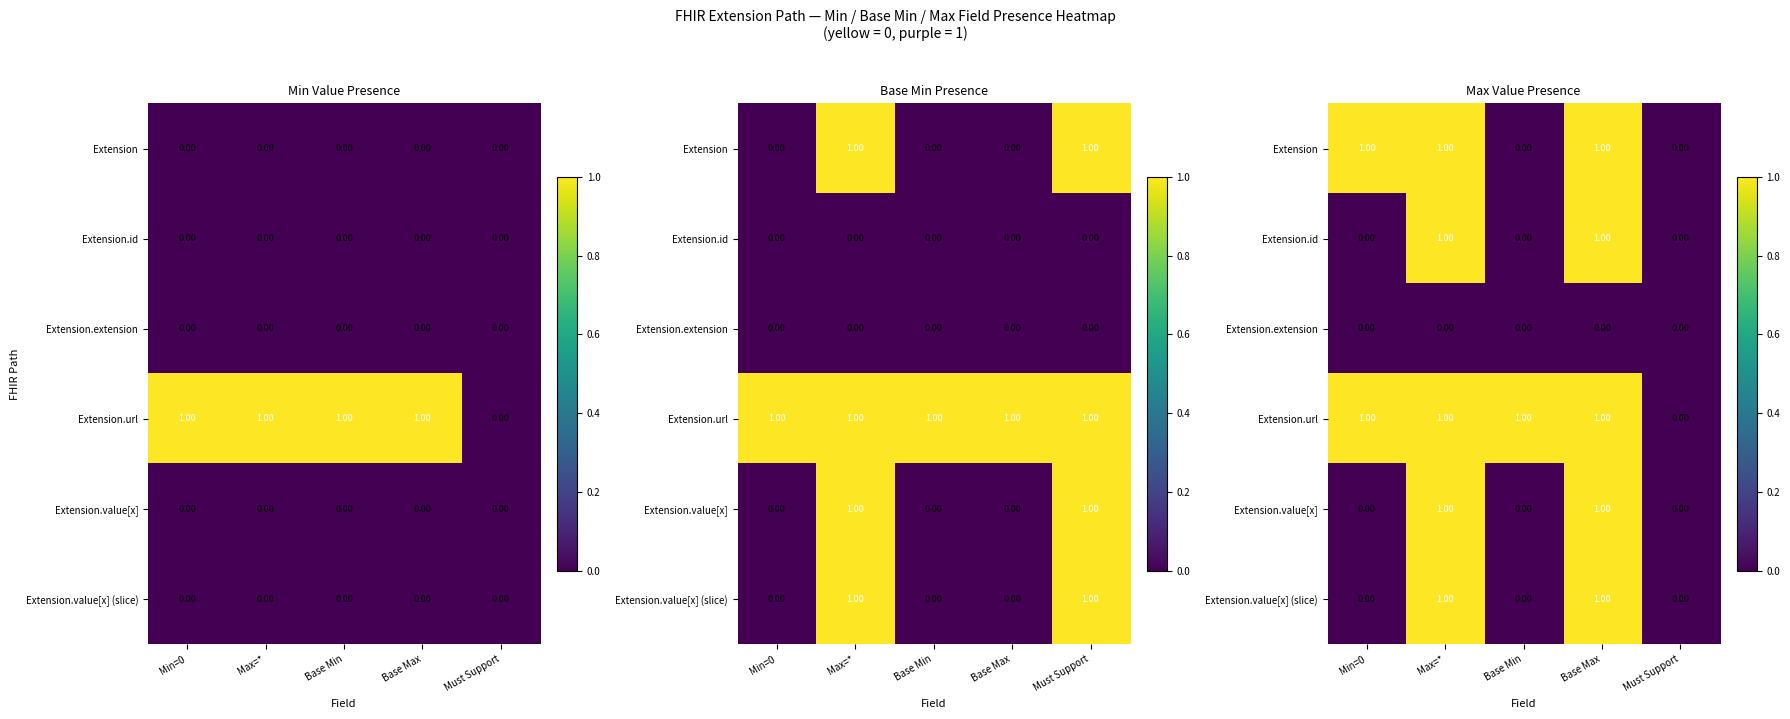

How many data points in Extension.url are less than 1?

1